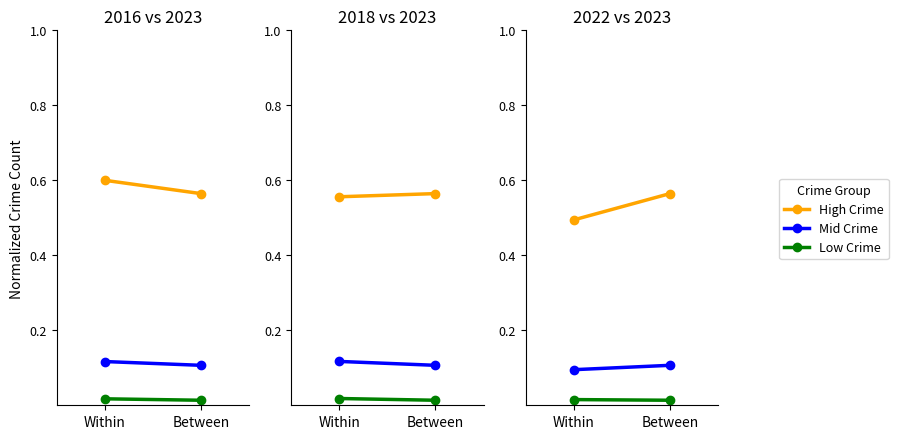

At how many categories does at least one series exceed 0?

2